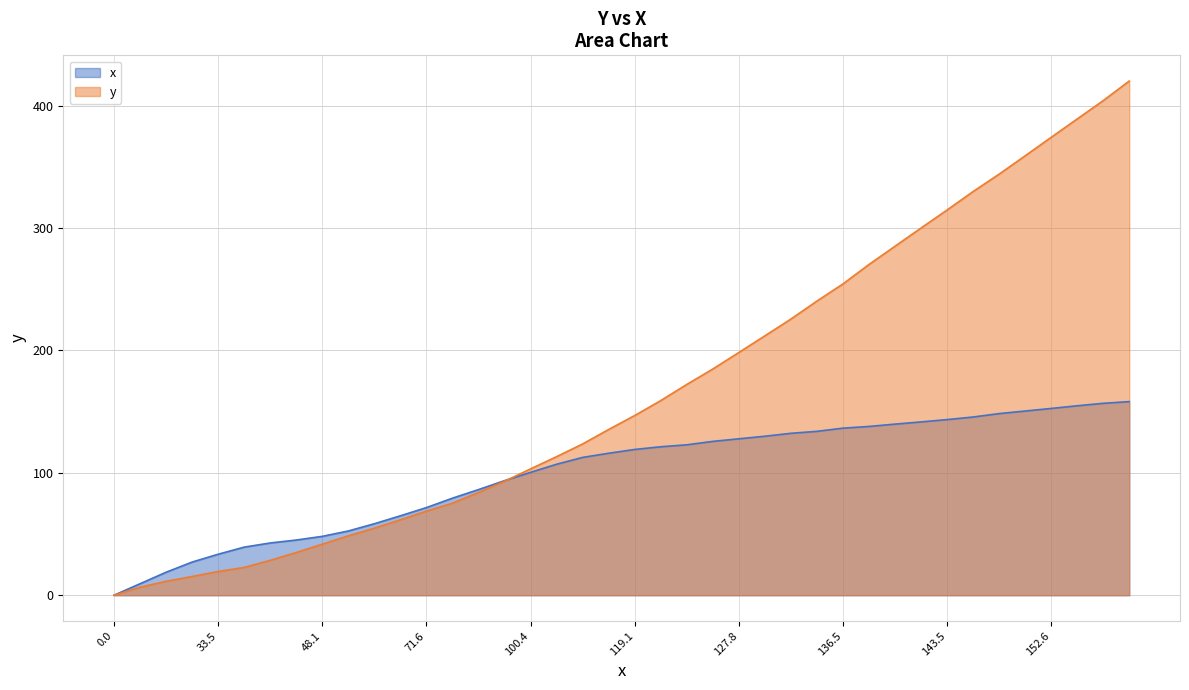

What value does the data have at 132.3?

132.3